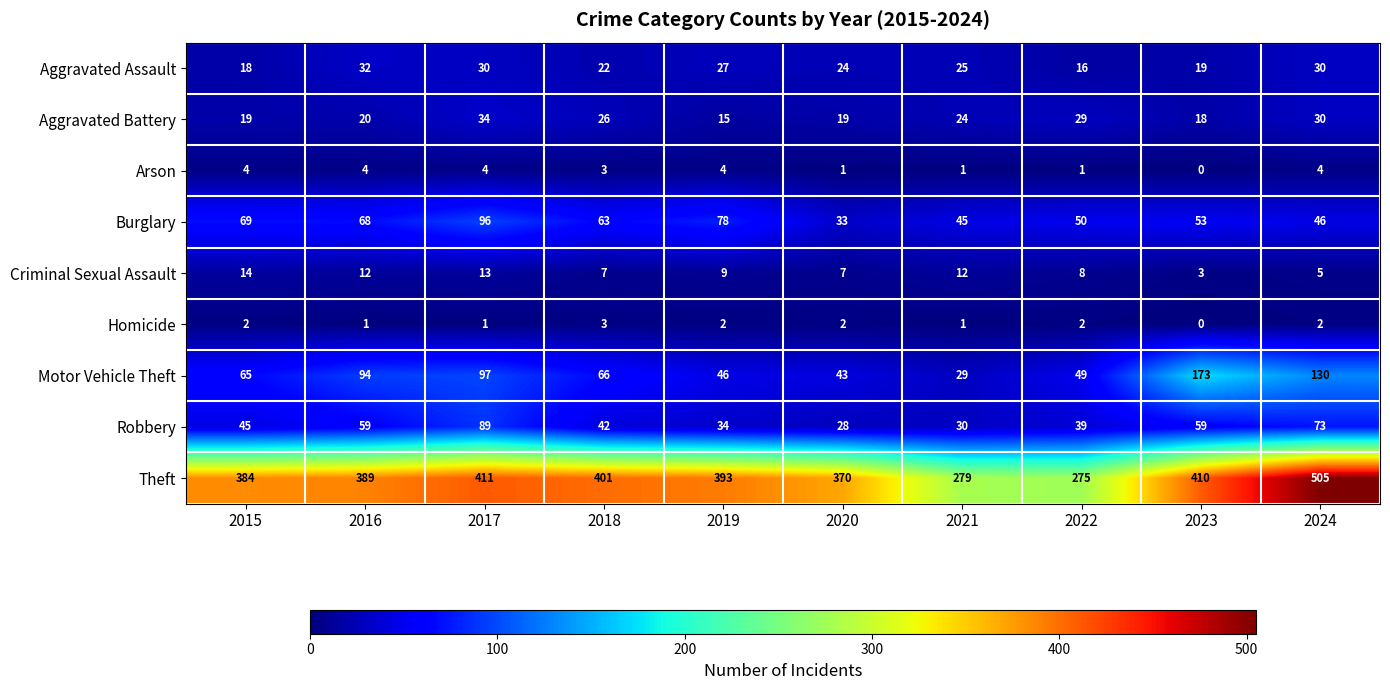

At which category is the sum across all series the highest?

2024